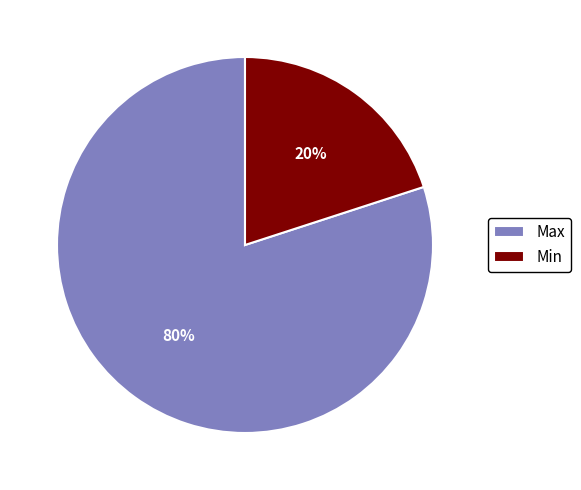

Which category accounts for the majority?

Max